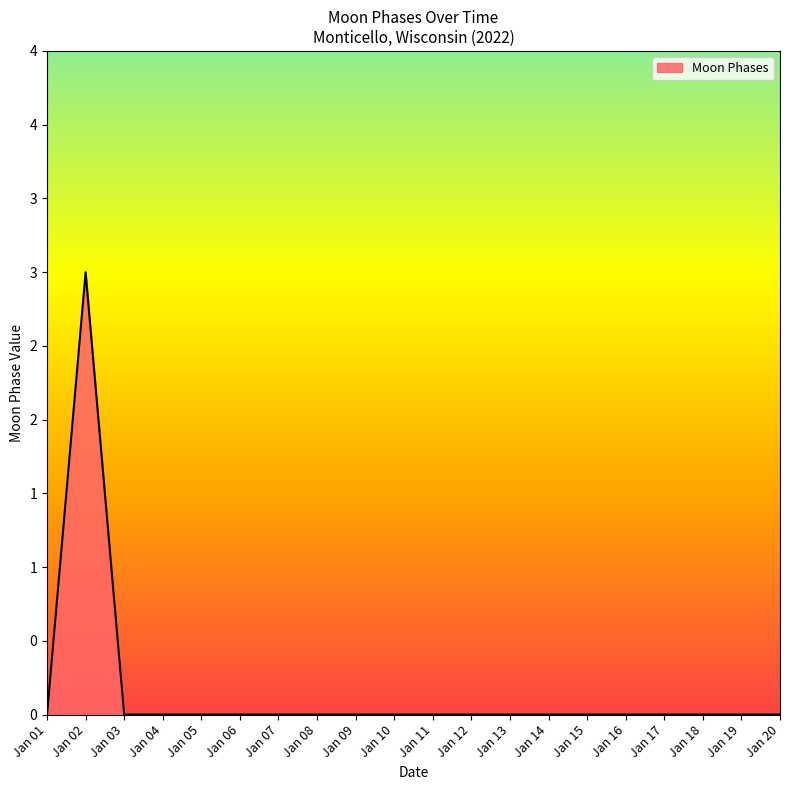

How many values are between 0 and 1?

19